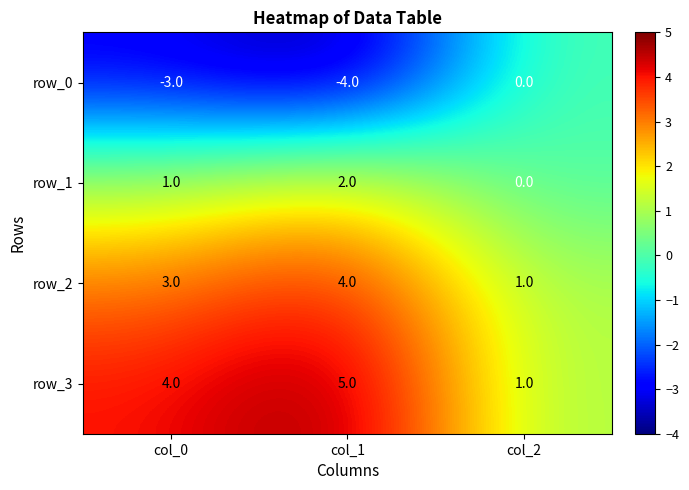

The row_2 series shows 5 at col_0. True or false?

False